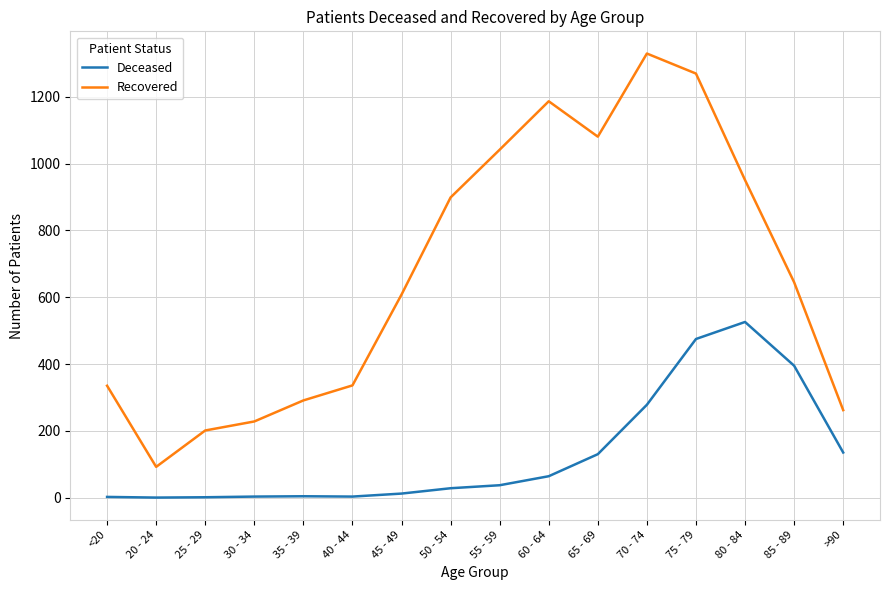

Which series has the widest spread of values?

Recovered